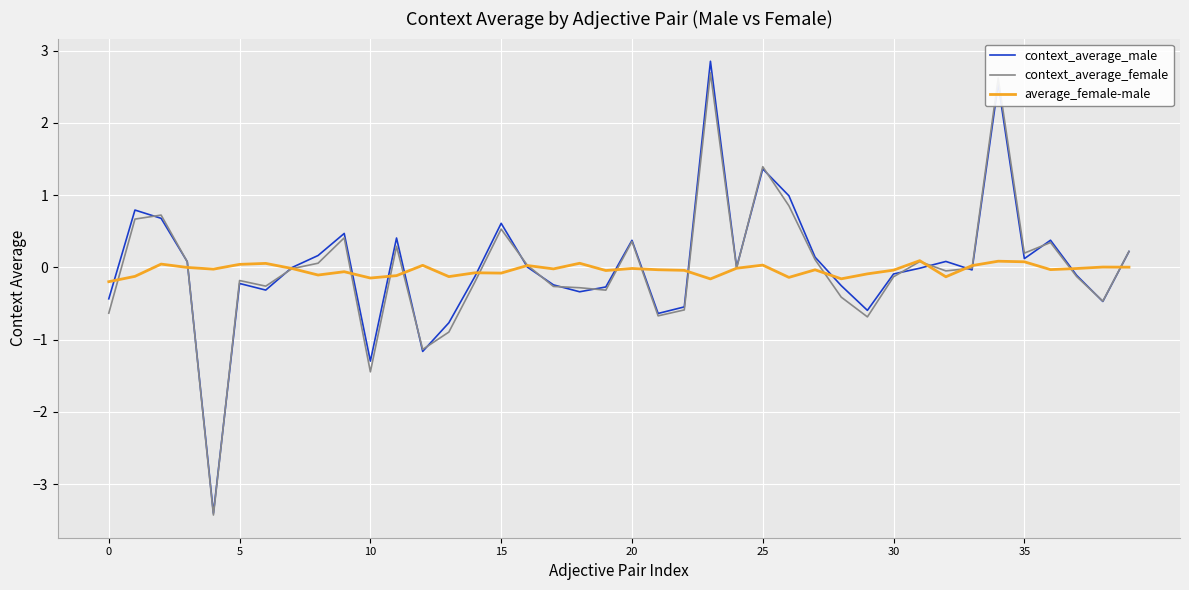

What is the maximum value for context_average_female?

2.7